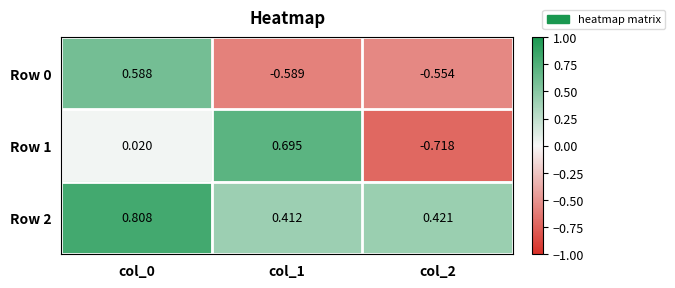

Is the value of Row 2 at col_2 greater than the value of Row 1 at col_2?

Yes